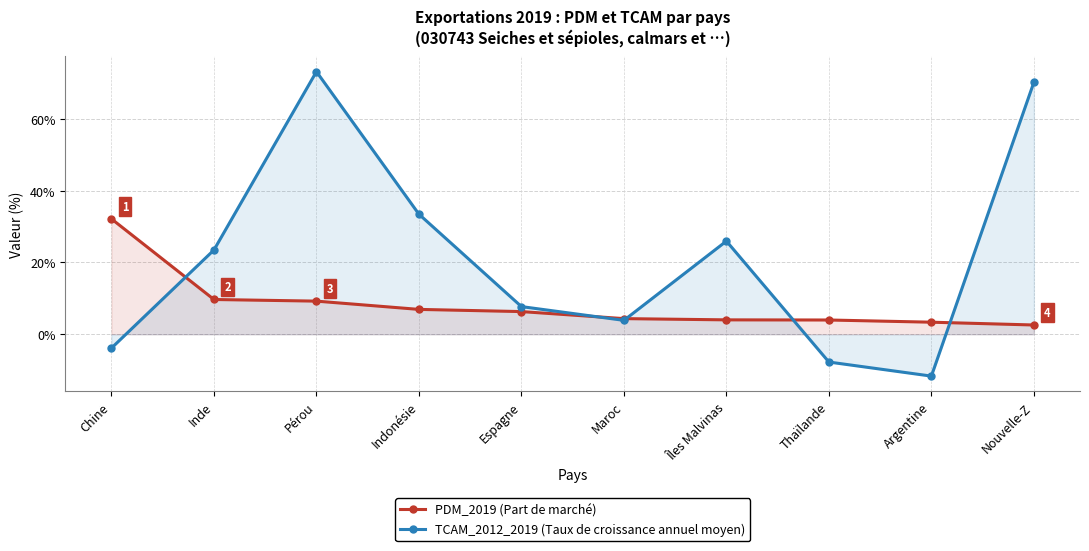

How many values in the TCAM_2012_2019 series are below 0?

3